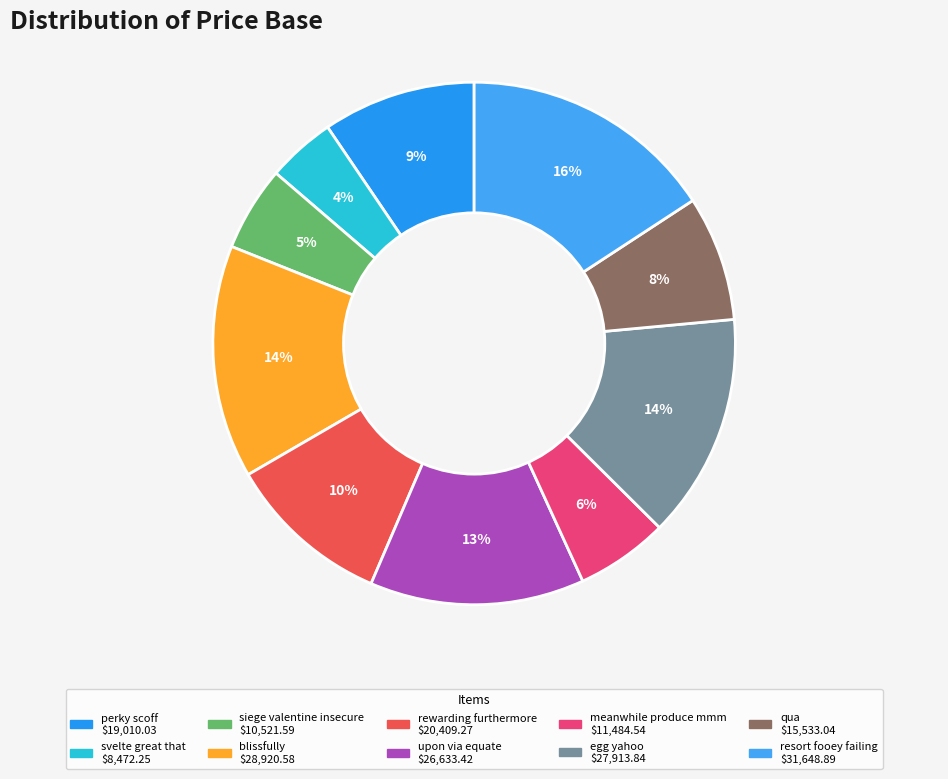

What is the largest slice in the pie chart?

resort fooey failing